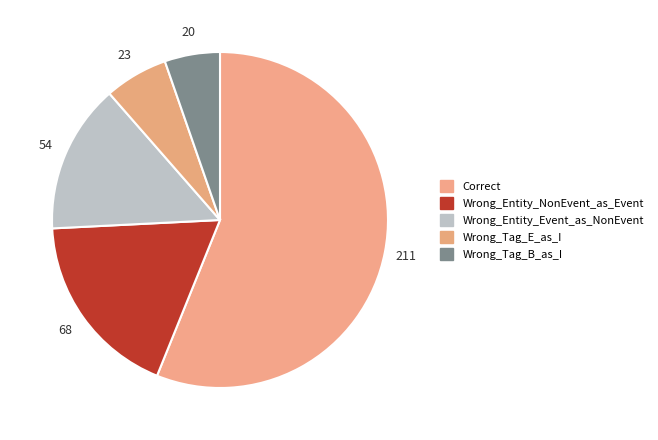

To the nearest percent, what is the average slice percentage?

20%